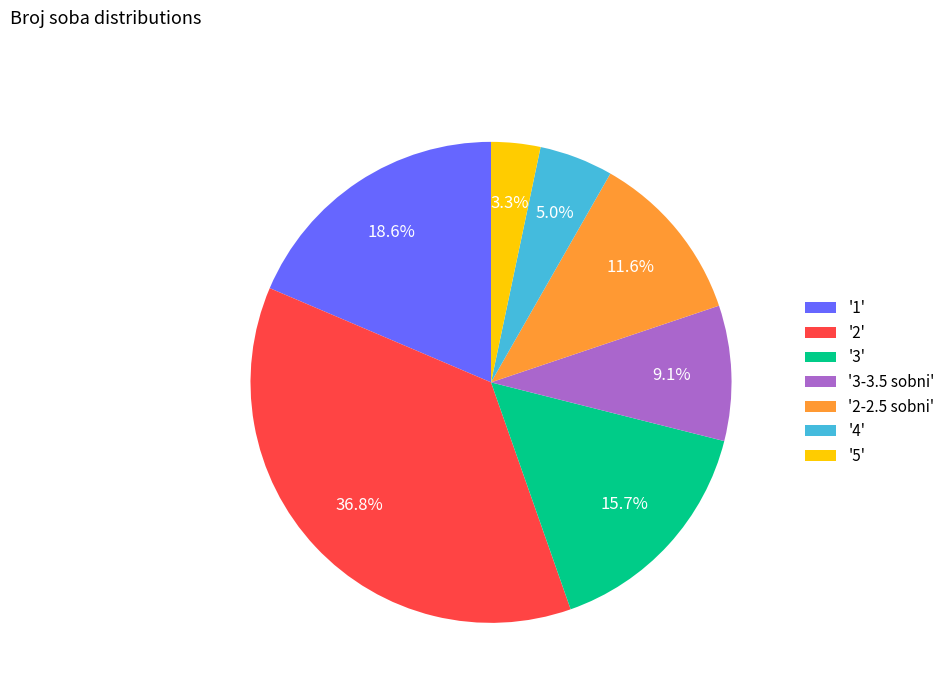

Which slice is the smallest?

'5'